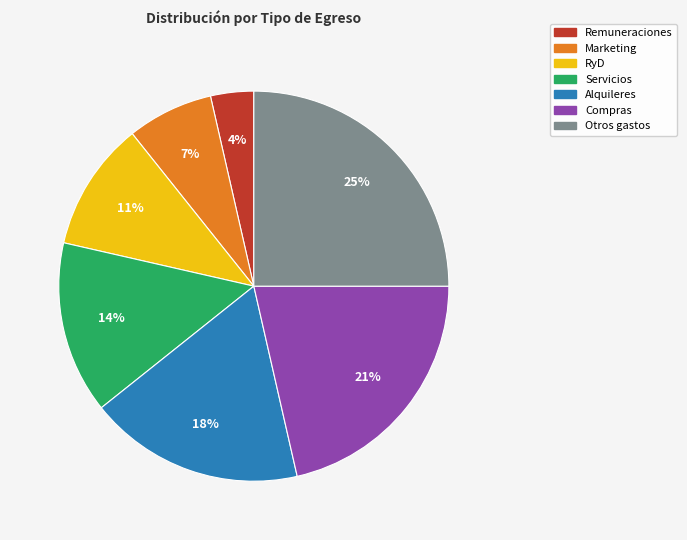

Does Otros gastos account for over 50% of the chart?

No